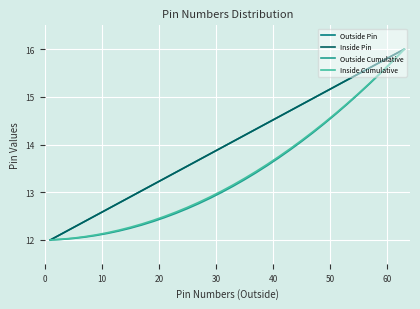

True or false: Inside Cumulative and Outside Cumulative cross at least once.

False